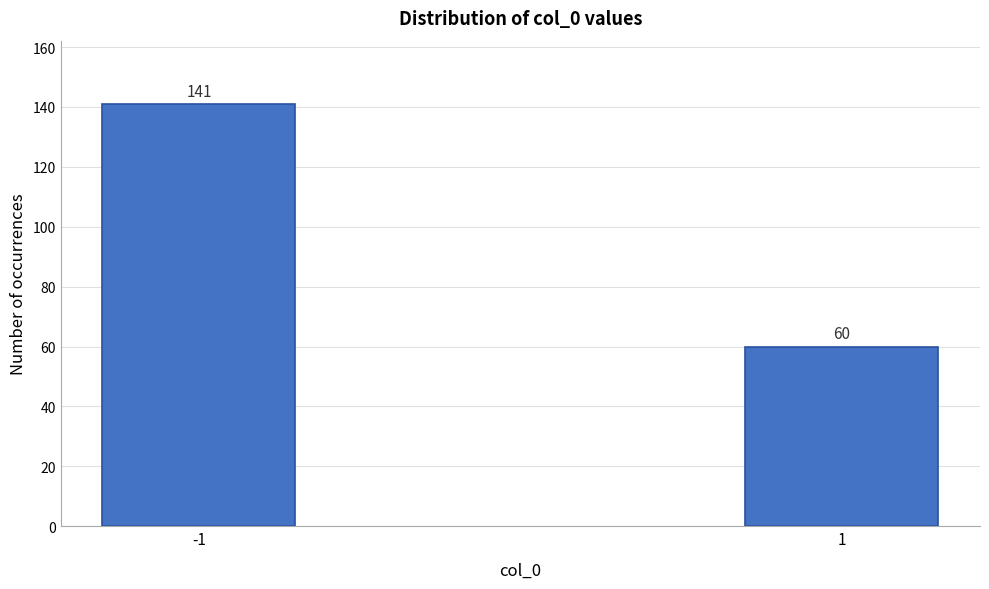

Reading left to right, list all the values displayed in this chart.

141	60